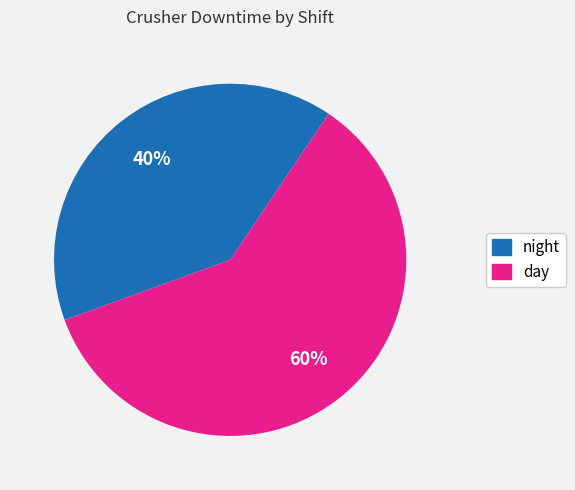

Which slice is the largest?

day